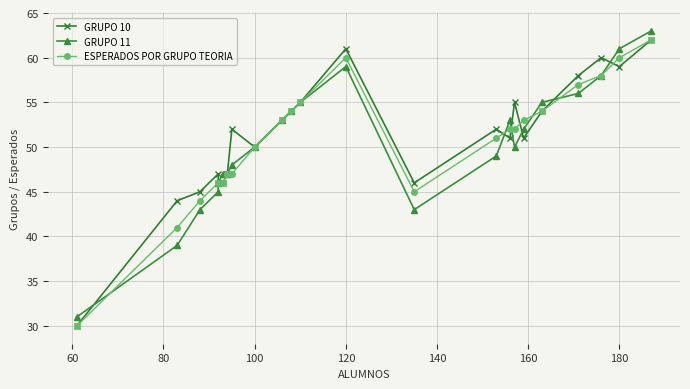

How many interior local peaks does the ESPERADOS POR GRUPO TEORIA series have?

1